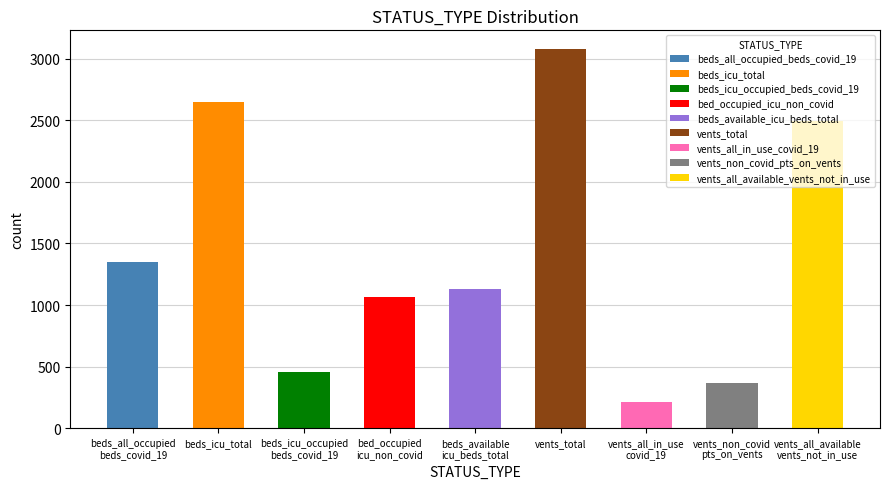

What is the maximum value shown in the chart?

3077